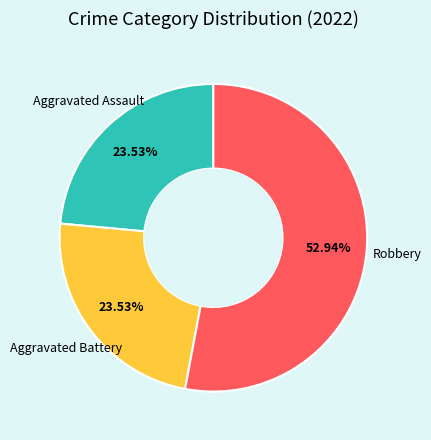

Does any single category account for the majority?

Yes